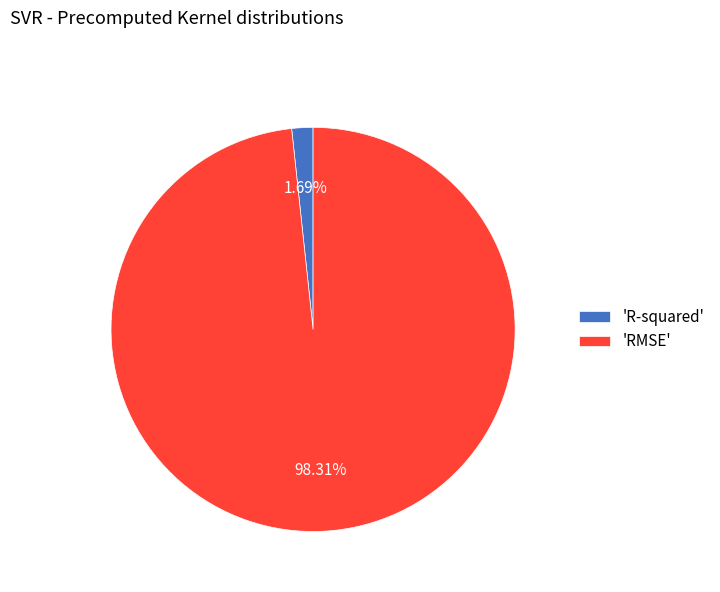

Is there a majority slice in this chart?

Yes